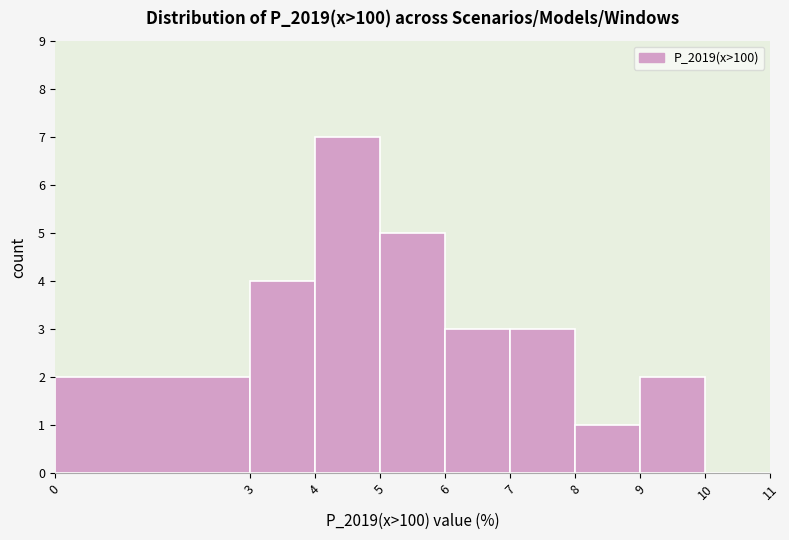

How tall is the bar that spans 7 to 8 on the x-axis? The values are not printed on the chart, so give them approximately, as read against the axis.

3